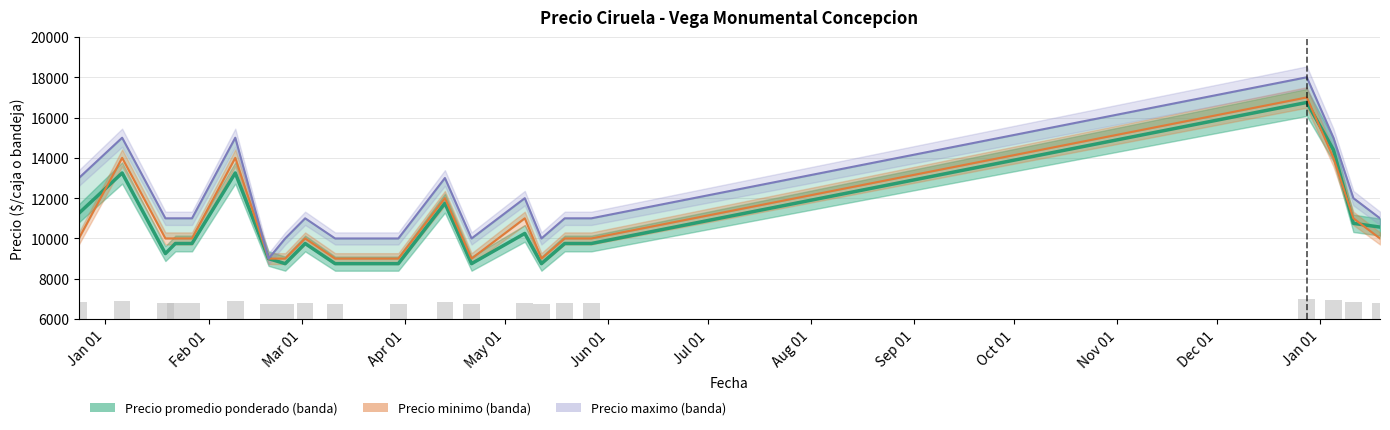

What is the average value of the Precio minimo series?

10810